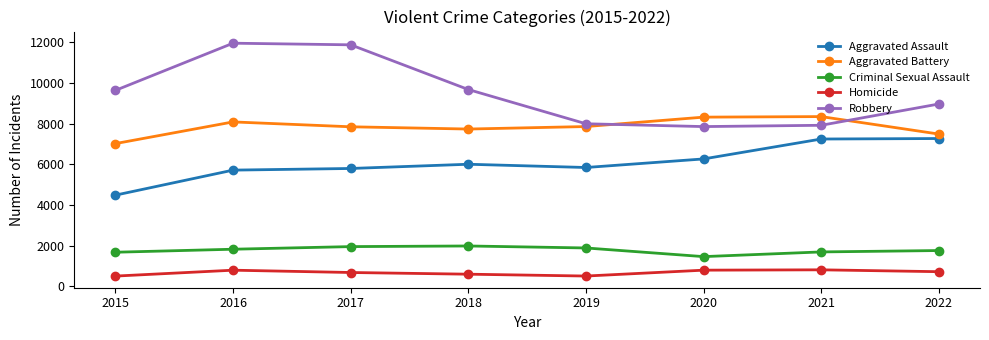

True or false: Robbery and Aggravated Assault cross at least once.

False